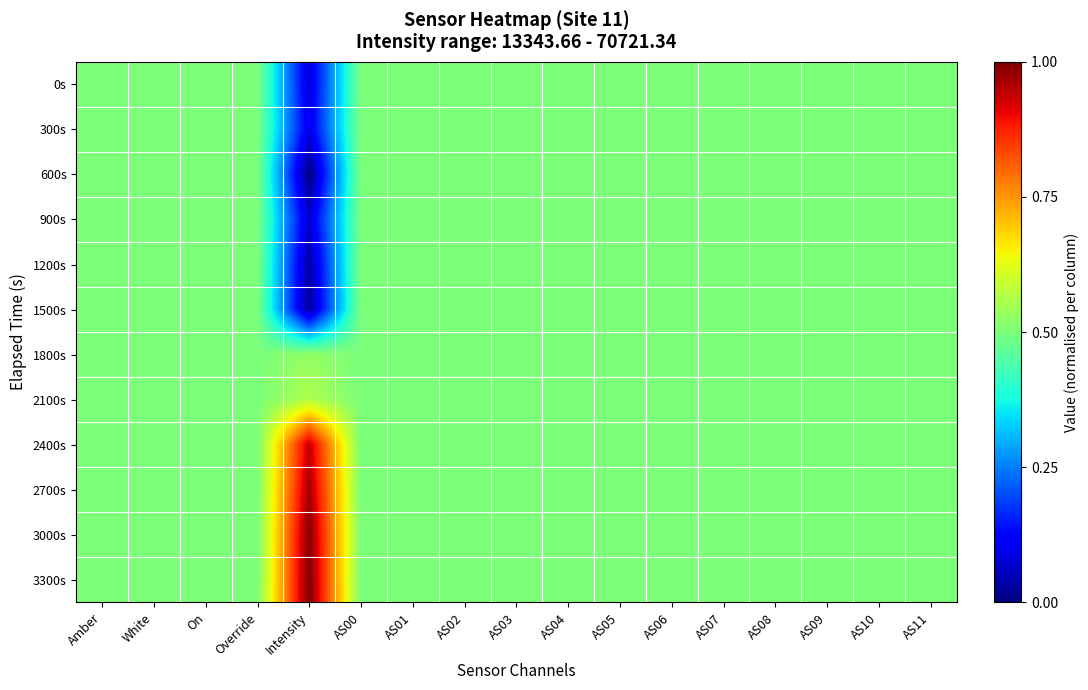

Reading left to right, list all the values displayed in this chart.

0s: Amber=0.5	White=0.5	On=0.5	Override=0.5	Intensity=0.1	AS00=0.5	AS01=0.5	AS02=0.5	AS03=0.5	AS04=0.5	AS05=0.5	AS06=0.5	AS07=0.5	AS08=0.5	AS09=0.5	AS10=0.5	AS11=0.5
300s: Amber=0.5	White=0.5	On=0.5	Override=0.5	Intensity=0.1	AS00=0.5	AS01=0.5	AS02=0.5	AS03=0.5	AS04=0.5	AS05=0.5	AS06=0.5	AS07=0.5	AS08=0.5	AS09=0.5	AS10=0.5	AS11=0.5
600s: Amber=0.5	White=0.5	On=0.5	Override=0.5	Intensity=0.0	AS00=0.5	AS01=0.5	AS02=0.5	AS03=0.5	AS04=0.5	AS05=0.5	AS06=0.5	AS07=0.5	AS08=0.5	AS09=0.5	AS10=0.5	AS11=0.5
900s: Amber=0.5	White=0.5	On=0.5	Override=0.5	Intensity=0.1	AS00=0.5	AS01=0.5	AS02=0.5	AS03=0.5	AS04=0.5	AS05=0.5	AS06=0.5	AS07=0.5	AS08=0.5	AS09=0.5	AS10=0.5	AS11=0.5
1200s: Amber=0.5	White=0.5	On=0.5	Override=0.5	Intensity=0.0	AS00=0.5	AS01=0.5	AS02=0.5	AS03=0.5	AS04=0.5	AS05=0.5	AS06=0.5	AS07=0.5	AS08=0.5	AS09=0.5	AS10=0.5	AS11=0.5
1500s: Amber=0.5	White=0.5	On=0.5	Override=0.5	Intensity=0.0	AS00=0.5	AS01=0.5	AS02=0.5	AS03=0.5	AS04=0.5	AS05=0.5	AS06=0.5	AS07=0.5	AS08=0.5	AS09=0.5	AS10=0.5	AS11=0.5
1800s: Amber=0.5	White=0.5	On=0.5	Override=0.5	Intensity=0.5	AS00=0.5	AS01=0.5	AS02=0.5	AS03=0.5	AS04=0.5	AS05=0.5	AS06=0.5	AS07=0.5	AS08=0.5	AS09=0.5	AS10=0.5	AS11=0.5
2100s: Amber=0.5	White=0.5	On=0.5	Override=0.5	Intensity=0.6	AS00=0.5	AS01=0.5	AS02=0.5	AS03=0.5	AS04=0.5	AS05=0.5	AS06=0.5	AS07=0.5	AS08=0.5	AS09=0.5	AS10=0.5	AS11=0.5
2400s: Amber=0.5	White=0.5	On=0.5	Override=0.5	Intensity=0.9	AS00=0.5	AS01=0.5	AS02=0.5	AS03=0.5	AS04=0.5	AS05=0.5	AS06=0.5	AS07=0.5	AS08=0.5	AS09=0.5	AS10=0.5	AS11=0.5
2700s: Amber=0.5	White=0.5	On=0.5	Override=0.5	Intensity=1.0	AS00=0.5	AS01=0.5	AS02=0.5	AS03=0.5	AS04=0.5	AS05=0.5	AS06=0.5	AS07=0.5	AS08=0.5	AS09=0.5	AS10=0.5	AS11=0.5
3000s: Amber=0.5	White=0.5	On=0.5	Override=0.5	Intensity=1.0	AS00=0.5	AS01=0.5	AS02=0.5	AS03=0.5	AS04=0.5	AS05=0.5	AS06=0.5	AS07=0.5	AS08=0.5	AS09=0.5	AS10=0.5	AS11=0.5
3300s: Amber=0.5	White=0.5	On=0.5	Override=0.5	Intensity=1.0	AS00=0.5	AS01=0.5	AS02=0.5	AS03=0.5	AS04=0.5	AS05=0.5	AS06=0.5	AS07=0.5	AS08=0.5	AS09=0.5	AS10=0.5	AS11=0.5